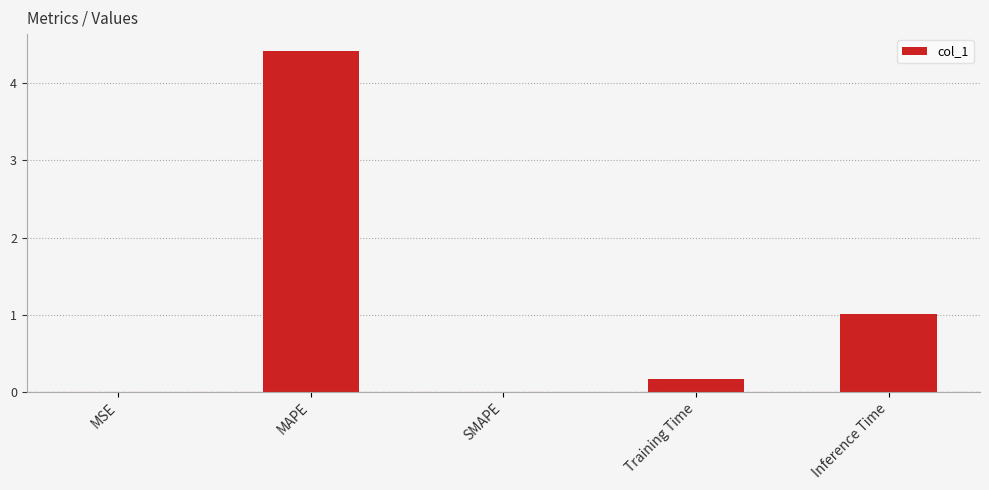

How many series are shown in this chart?

1